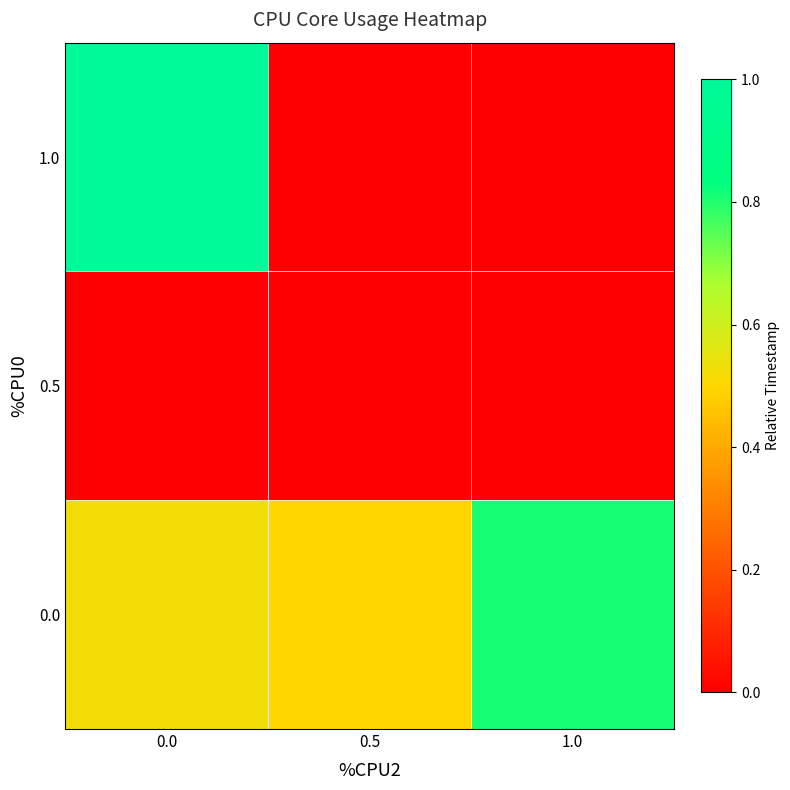

What is the total value across all series at 1.0?

0.8